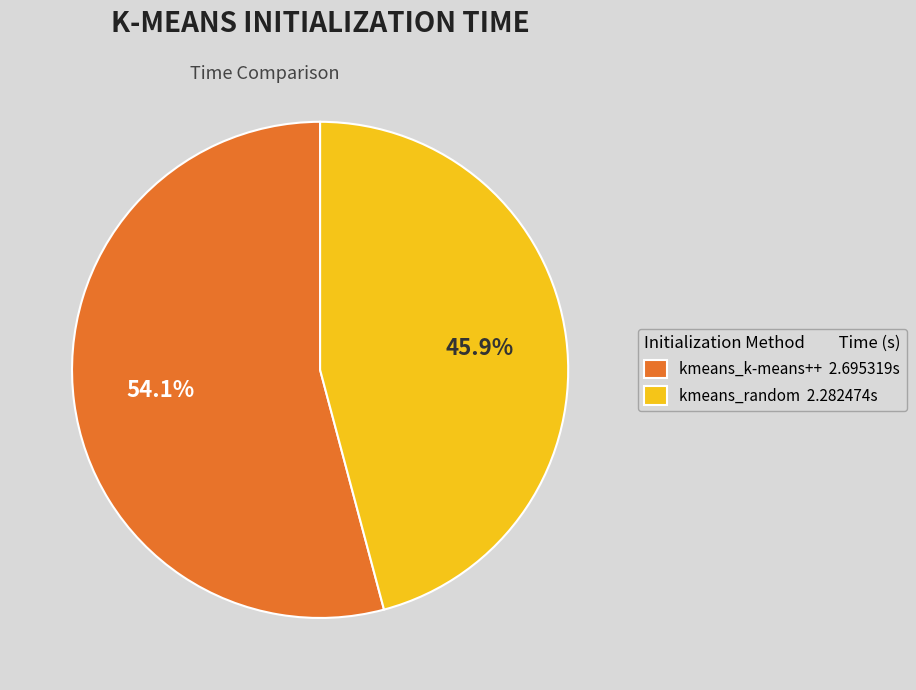

Which has a higher value, kmeans_k-means++ or kmeans_random?

kmeans_k-means++